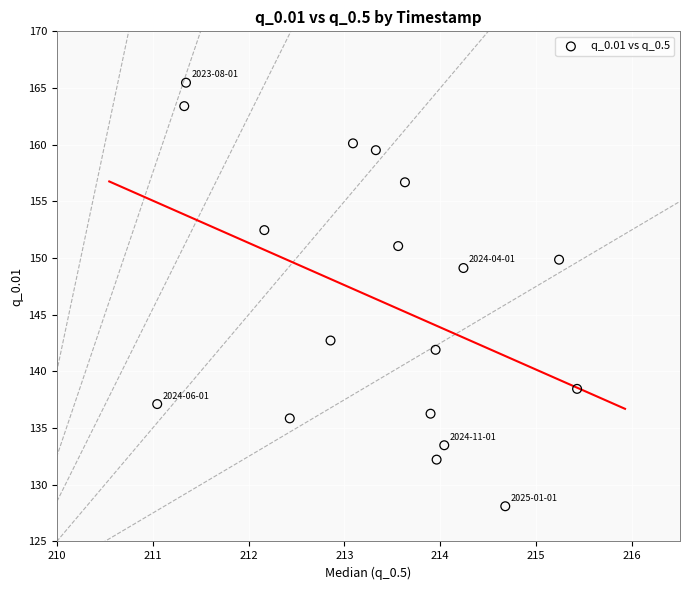

What is the range of X values (max minus min)?

4.4